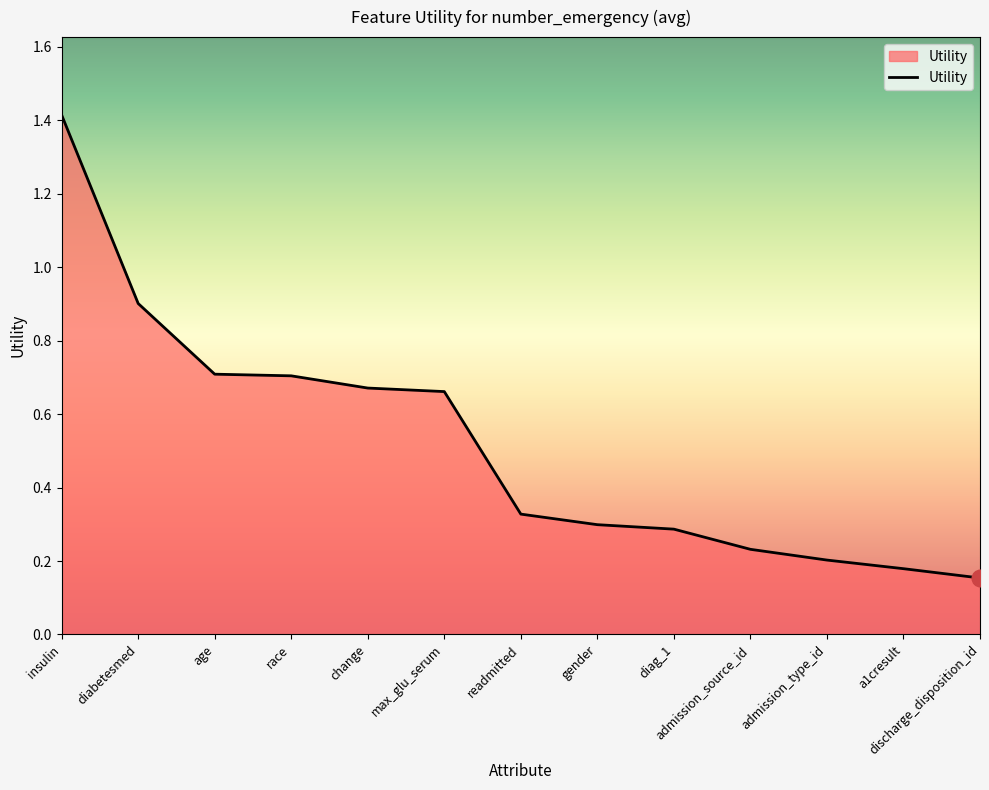

What position from the right is max_glu_serum?

8